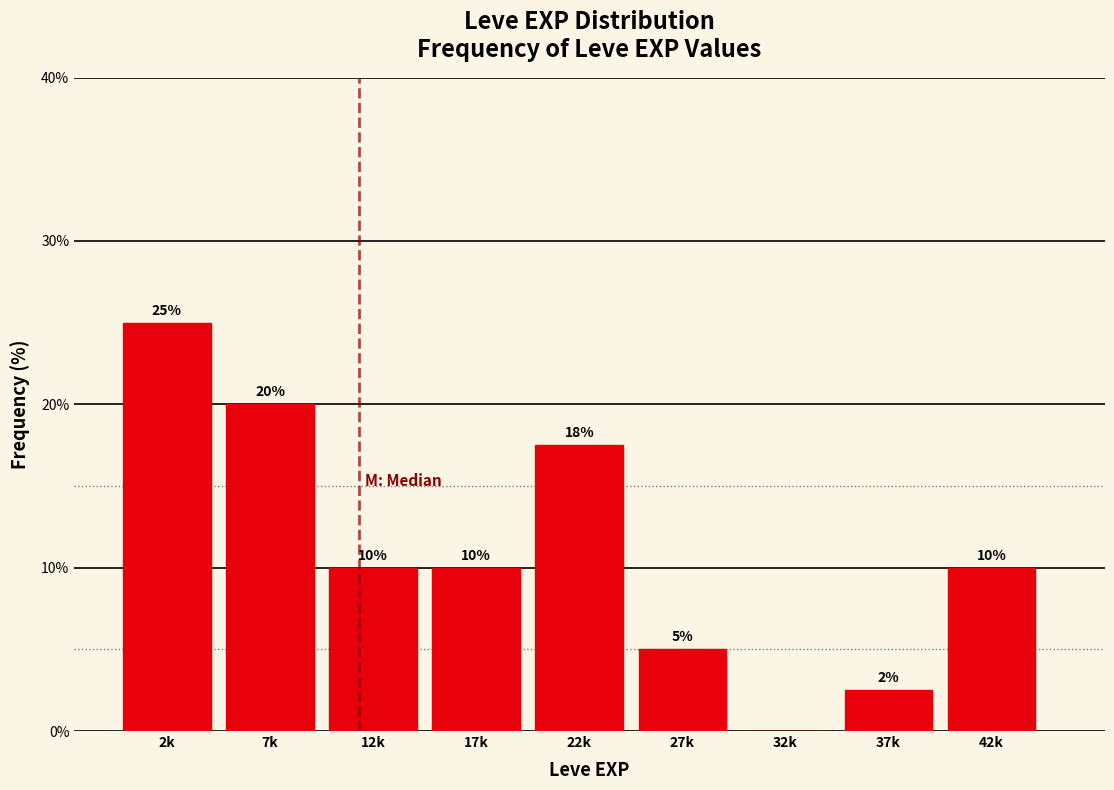

Which has a higher value, 22k or 7k?

7k